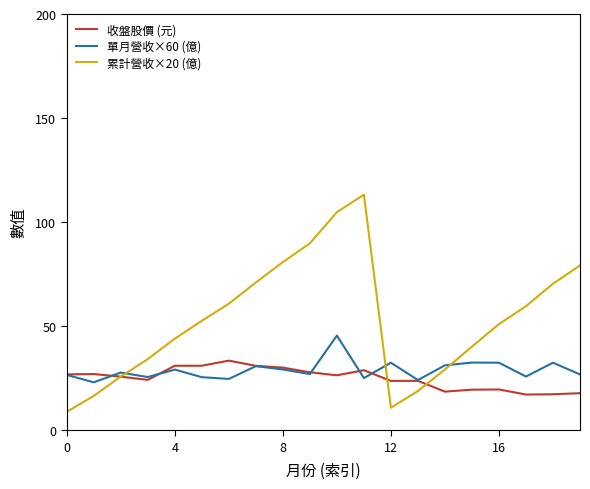

List the series in order of their peak value, highest first.

累計營收×20 (億), 單月營收×60 (億), 收盤股價 (元)